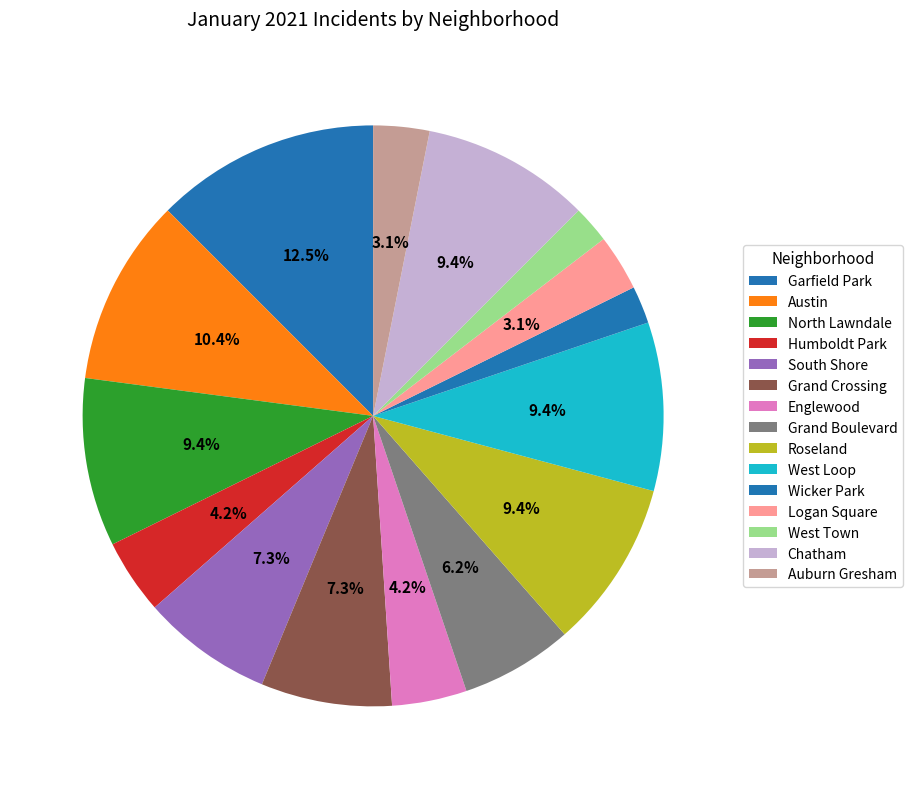

Which slice is the largest?

Garfield Park